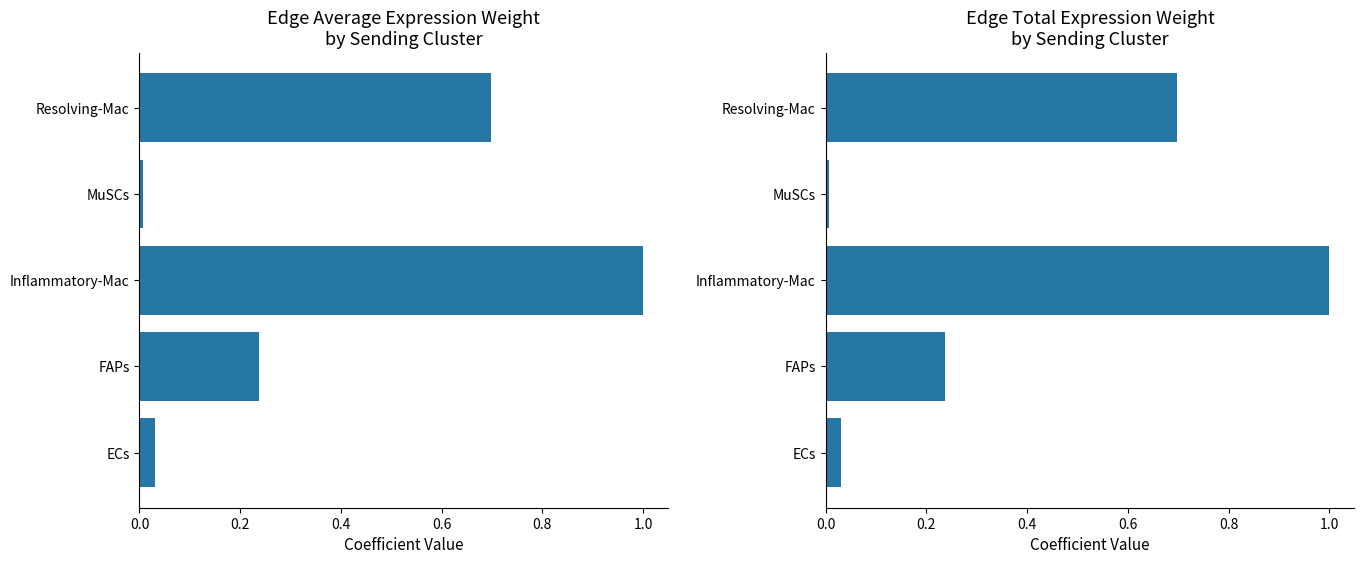

The Edge average expression weight series shows 0.0 at ECs. True or false?

True